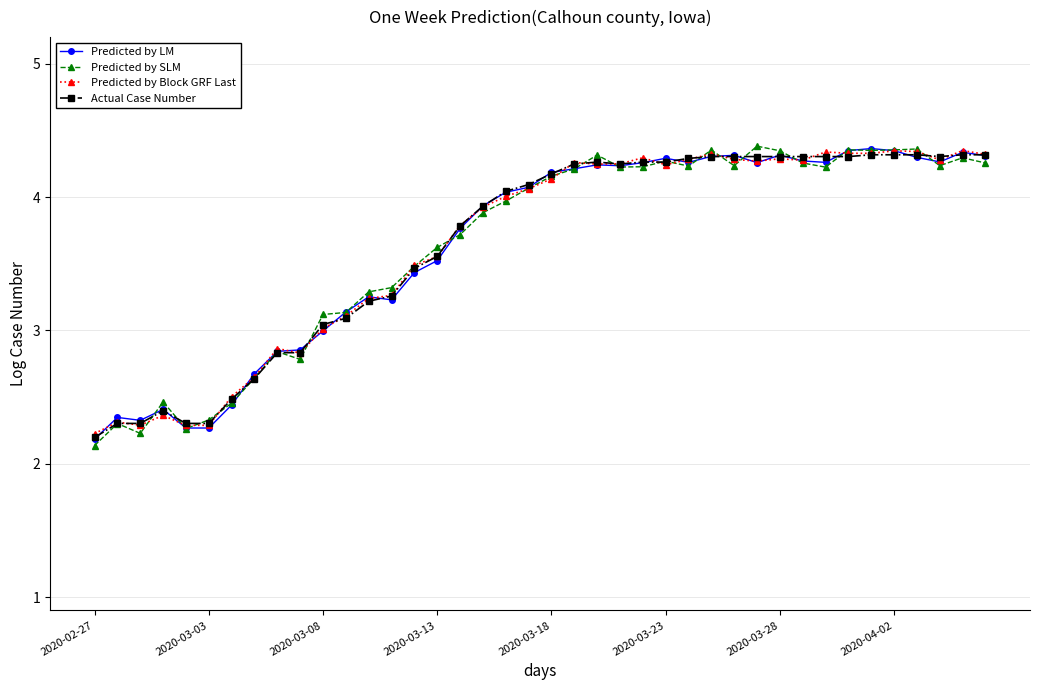

True or false: Predicted by Block GRF Last has more than 1 interior local peaks.

True